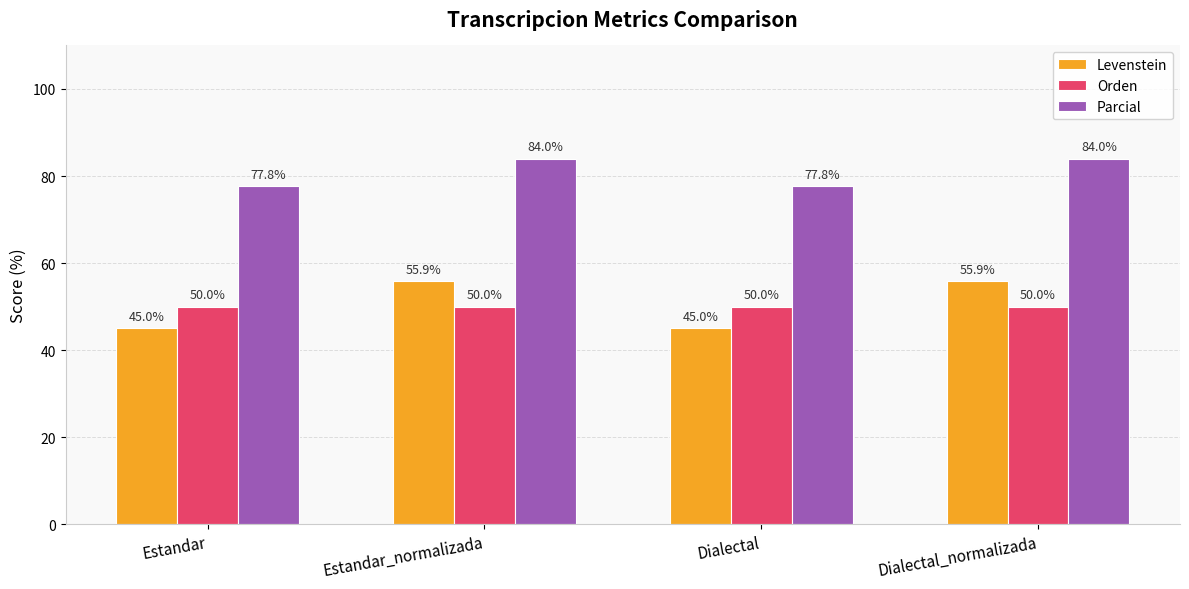

Reading left to right, what are all the values shown in this chart?

Levenstein: 45.0	55.9	45.0	55.9
Orden: 50.0	50.0	50.0	50.0
Parcial: 77.8	84.0	77.8	84.0